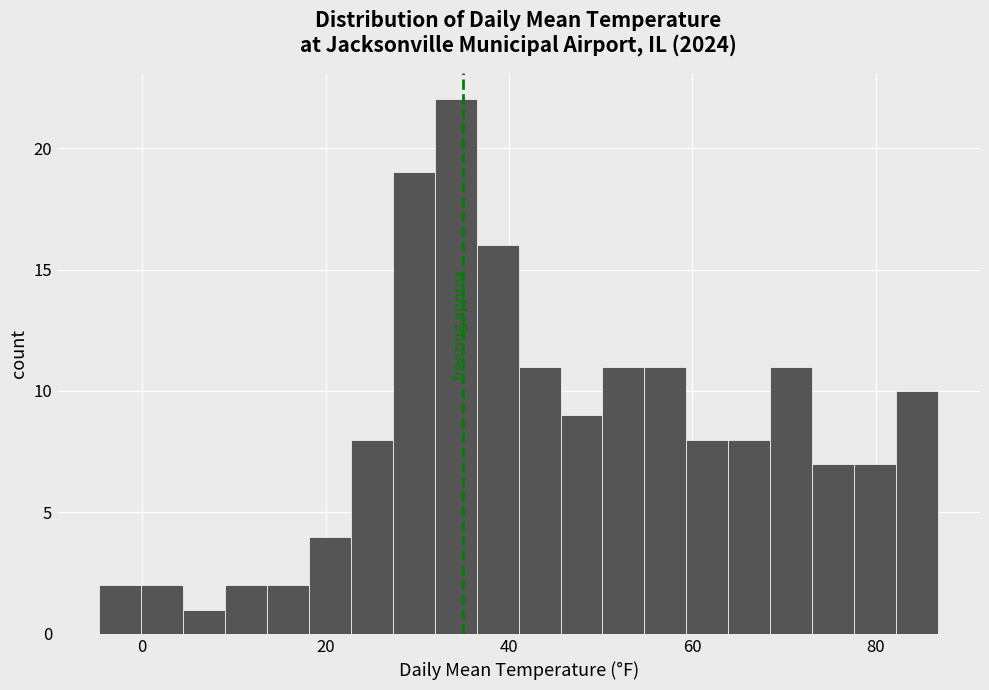

Around what value on the x-axis is the tallest bar? Give the approximate position of its centre, as read against the axis.

34